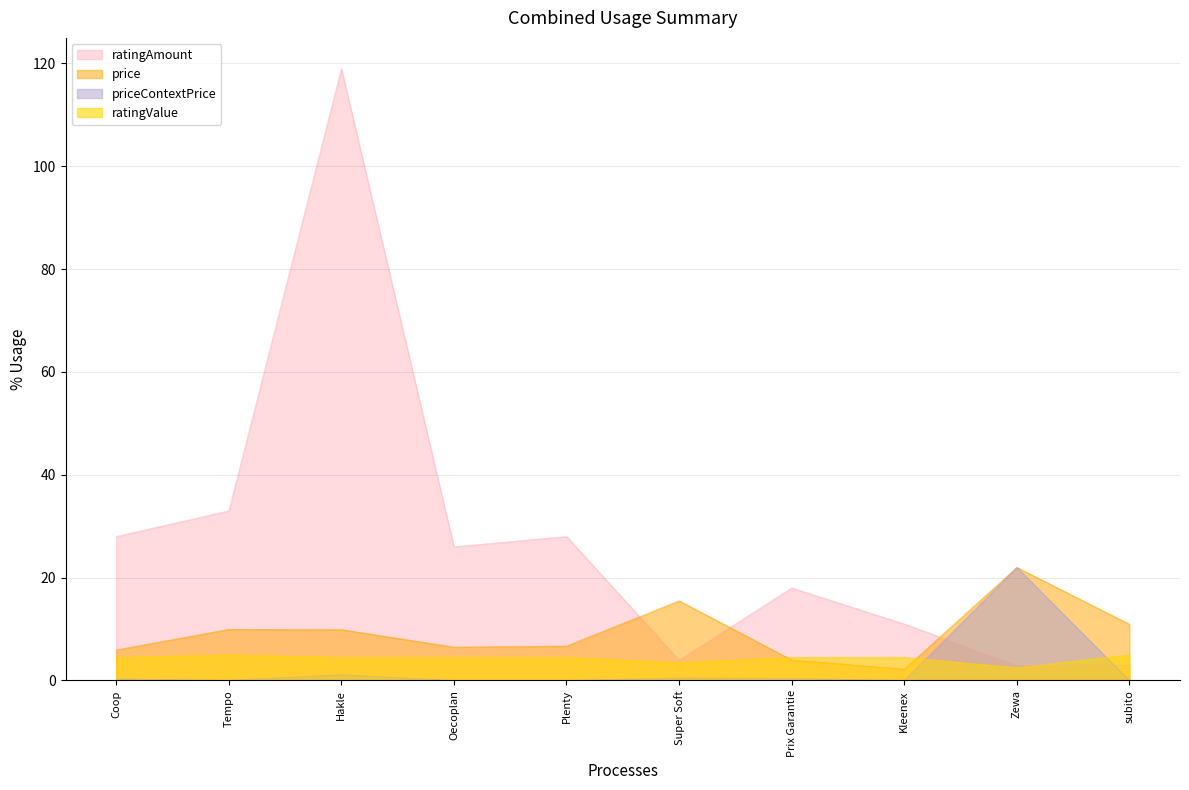

What is the minimum value for ratingValue?

2.5